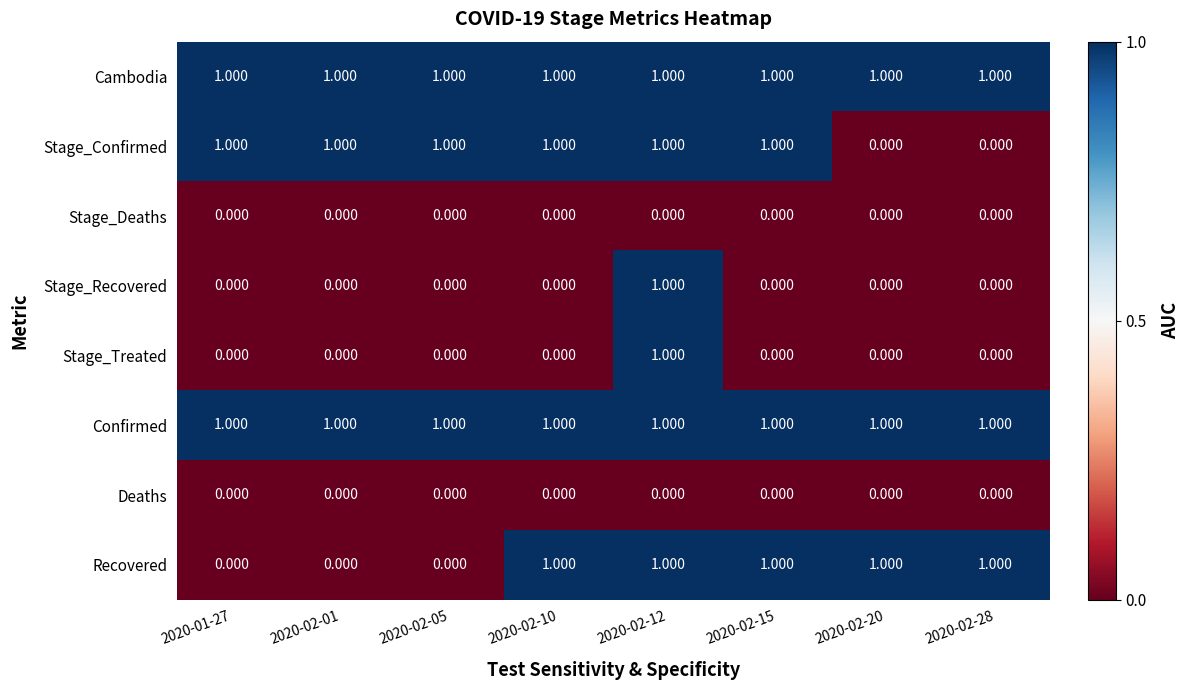

Is the value of Confirmed at 2020-02-05 greater than the value of Deaths at 2020-02-15?

Yes